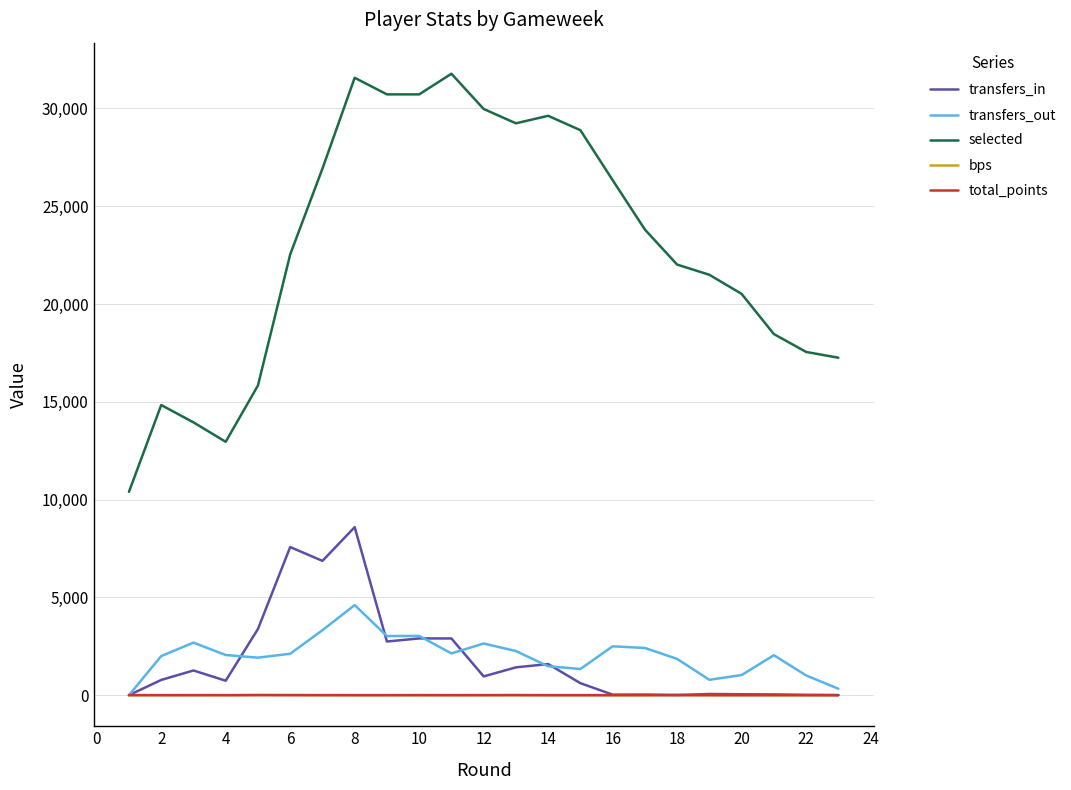

True or false: transfers_out and selected cross at least once.

False